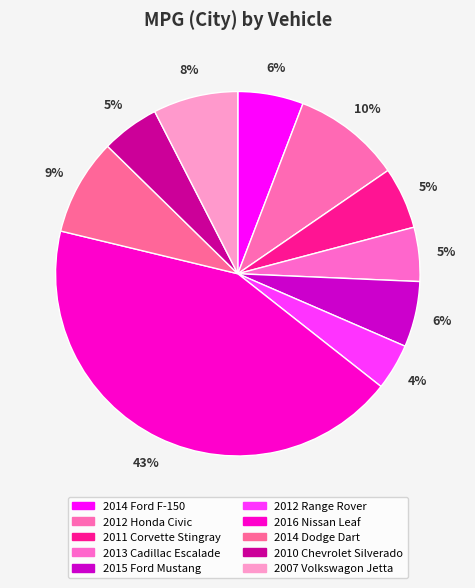

What percentage is the 2010 Chevrolet Silverado slice, to the nearest percent?

5%